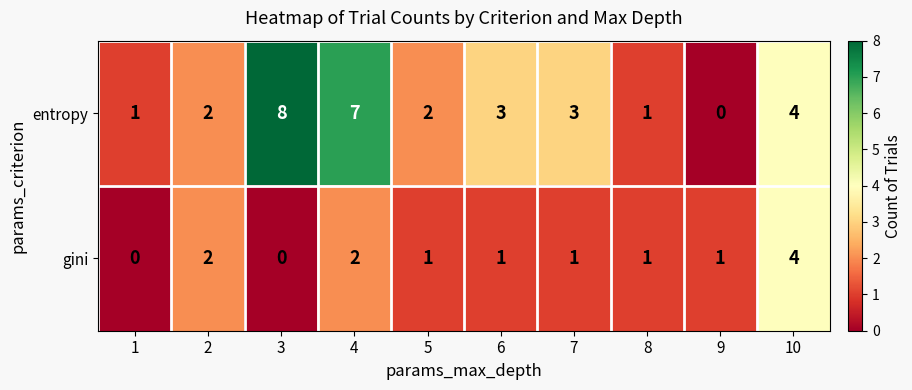

What is the approximate value of entropy at 4?

7